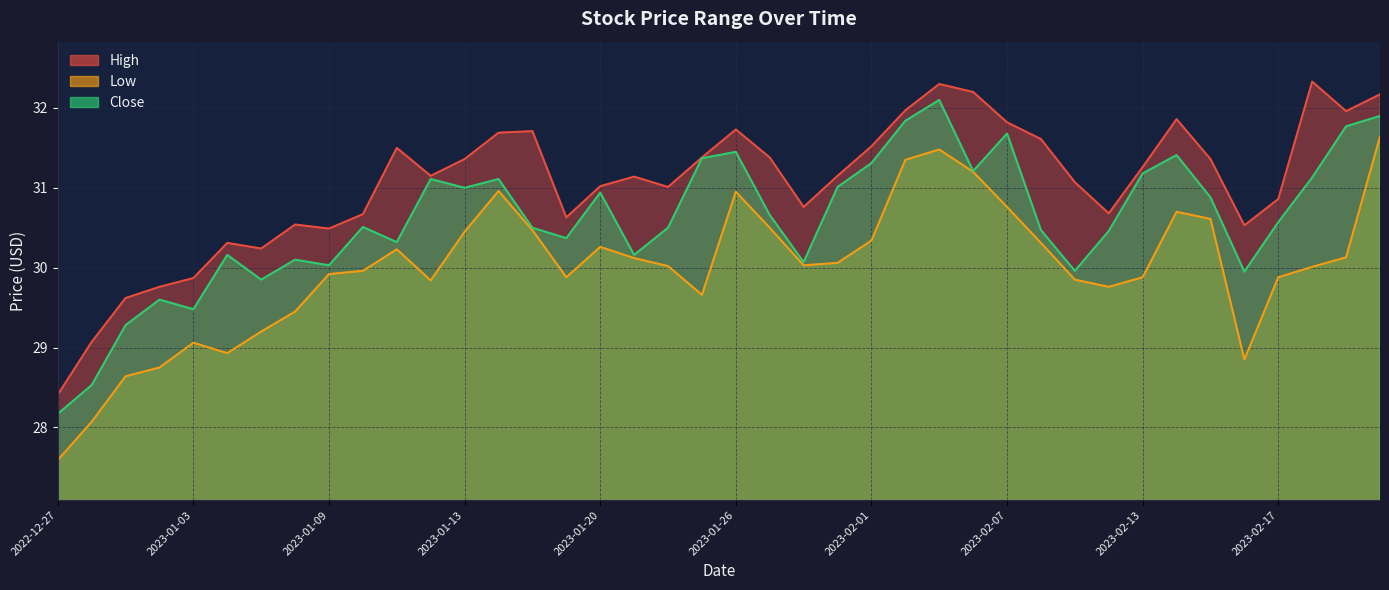

Read the Close value at 2023-01-18.

30.5